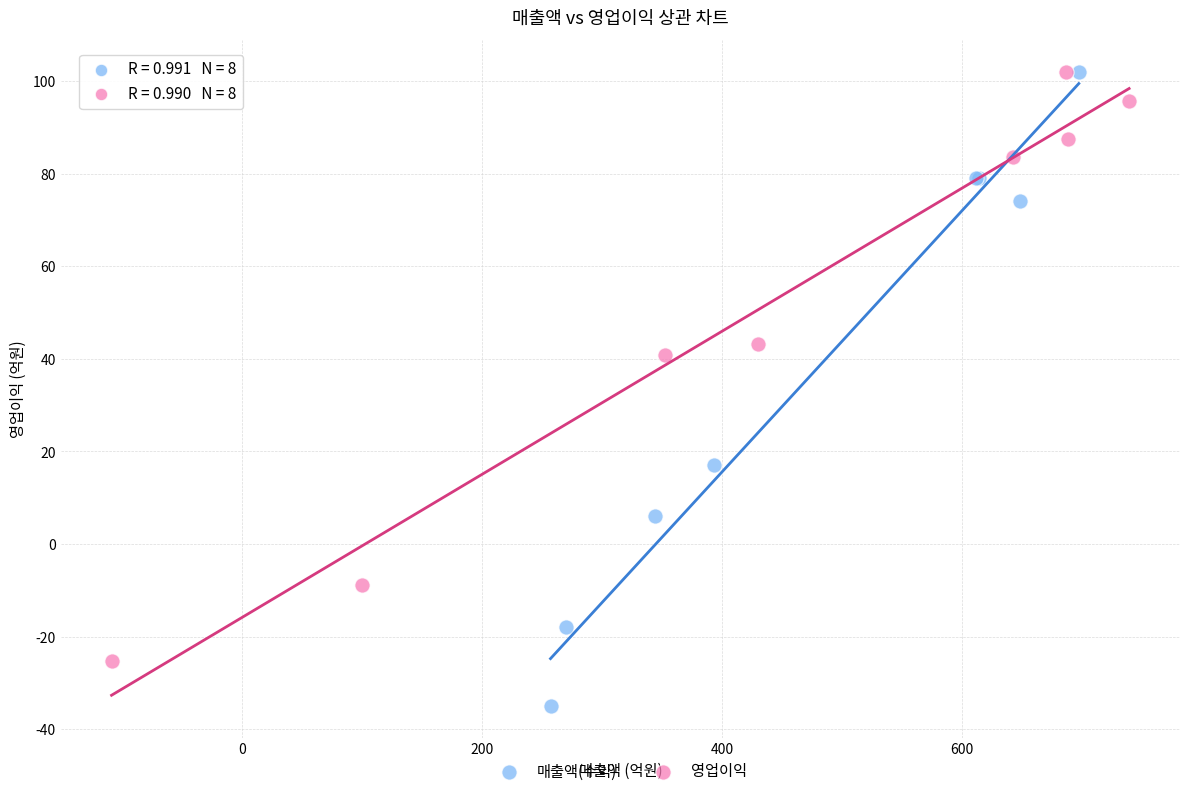

Which series reaches the minimum Y coordinate?

매출액(수익)